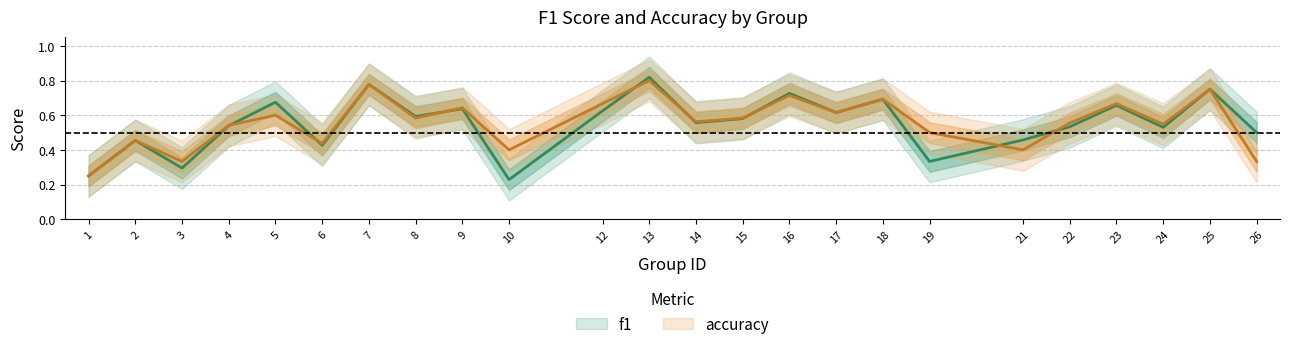

Read the accuracy value at 12.

0.7